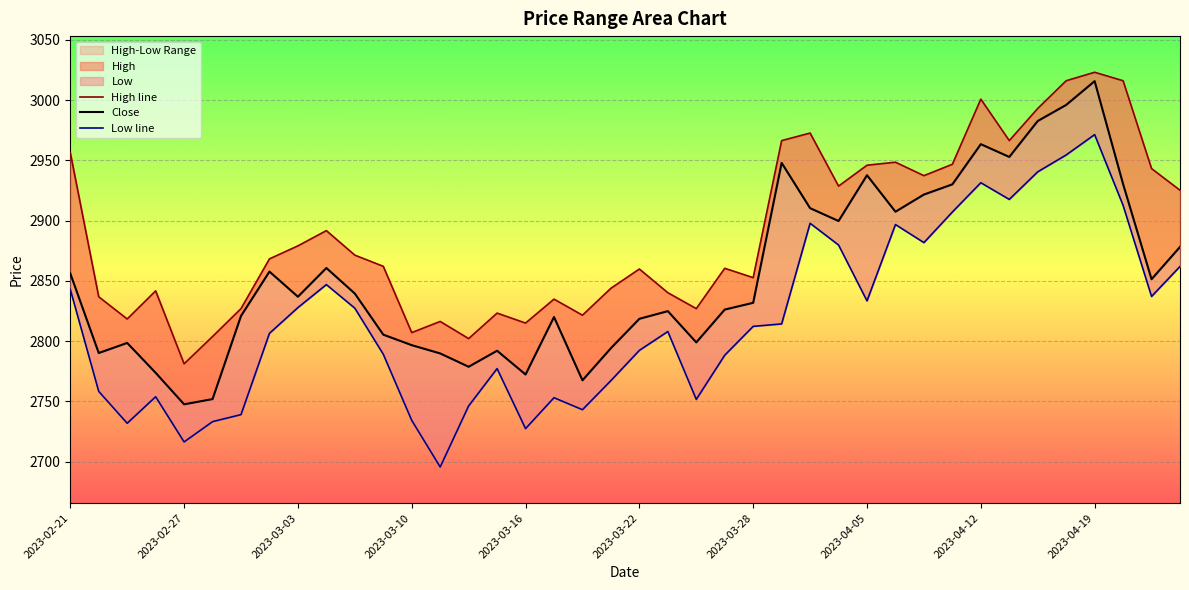

Reading left to right, transcribe all the data shown in this chart.

High: 2023-02-21=2956.4	2023-02-22=2836.8	2023-02-23=2818.4	2023-02-24=2841.7	2023-02-27=2781.2	2023-02-28=2803.8	2023-03-01=2827.0	2023-03-02=2868.2	2023-03-03=2879.1	2023-03-06=2891.7	2023-03-08=2871.3	2023-03-09=2862.1	2023-03-10=2807.1	2023-03-13=2816.3	2023-03-14=2802.1	2023-03-15=2823.3	2023-03-16=2815.0	2023-03-17=2834.8	2023-03-20=2821.5	2023-03-21=2843.9	2023-03-22=2859.8	2023-03-23=2840.2	2023-03-24=2827.0	2023-03-27=2860.4	2023-03-28=2852.7	2023-03-29=2966.3	2023-03-31=2972.6	2023-04-03=2928.6	2023-04-05=2945.9	2023-04-06=2948.4	2023-04-10=2937.3	2023-04-11=2946.7	2023-04-12=3000.7	2023-04-13=2966.3	2023-04-17=2993.0	2023-04-18=3016.0	2023-04-19=3023.0	2023-04-20=3016.0	2023-04-21=2943.2	2023-04-24=2925.2
Close: 2023-02-21=2856.2	2023-02-22=2790.2	2023-02-23=2798.5	2023-02-24=2773.7	2023-02-27=2747.6	2023-02-28=2751.9	2023-03-01=2820.9	2023-03-02=2857.7	2023-03-03=2836.8	2023-03-06=2860.7	2023-03-08=2839.5	2023-03-09=2805.4	2023-03-10=2796.7	2023-03-13=2789.8	2023-03-14=2778.8	2023-03-15=2792.1	2023-03-16=2772.3	2023-03-17=2820.0	2023-03-20=2767.5	2023-03-21=2794.2	2023-03-22=2818.5	2023-03-23=2824.9	2023-03-24=2799.0	2023-03-27=2826.2	2023-03-28=2831.8	2023-03-29=2947.9	2023-03-31=2910.3	2023-04-03=2899.7	2023-04-05=2937.6	2023-04-06=2907.4	2023-04-10=2921.6	2023-04-11=2930.1	2023-04-12=2963.4	2023-04-13=2952.8	2023-04-17=2982.6	2023-04-18=2996.0	2023-04-19=3015.7	2023-04-20=2930.3	2023-04-21=2851.4	2023-04-24=2878.2
Low: 2023-02-21=2842.9	2023-02-22=2758.3	2023-02-23=2731.9	2023-02-24=2753.9	2023-02-27=2716.4	2023-02-28=2733.2	2023-03-01=2739.1	2023-03-02=2806.5	2023-03-03=2827.8	2023-03-06=2846.9	2023-03-08=2827.3	2023-03-09=2789.2	2023-03-10=2734.3	2023-03-13=2695.6	2023-03-14=2746.3	2023-03-15=2777.2	2023-03-16=2727.4	2023-03-17=2753.1	2023-03-20=2743.1	2023-03-21=2767.3	2023-03-22=2792.3	2023-03-23=2808.0	2023-03-24=2751.7	2023-03-27=2788.3	2023-03-28=2812.3	2023-03-29=2814.3	2023-03-31=2897.8	2023-04-03=2879.8	2023-04-05=2833.4	2023-04-06=2896.7	2023-04-10=2881.7	2023-04-11=2907.1	2023-04-12=2931.4	2023-04-13=2917.6	2023-04-17=2940.5	2023-04-18=2954.4	2023-04-19=2971.3	2023-04-20=2912.7	2023-04-21=2837.1	2023-04-24=2861.9